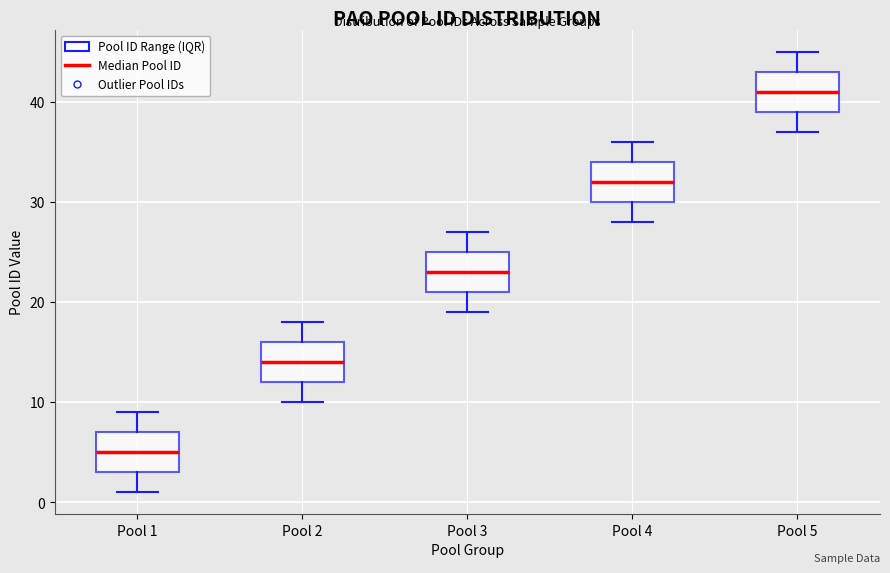

Reading left to right, transcribe this box plot: for each box, give where its median line is, the range the box spans, and where its two whiskers end, as read against the y-axis. The values are not printed on the chart, so give them approximately, as read against the axis.

Pool 1: median 5, box 3 to 7, whiskers 1 to 9
Pool 2: median 14, box 12 to 16, whiskers 10 to 18
Pool 3: median 23, box 21 to 25, whiskers 19 to 27
Pool 4: median 32, box 30 to 34, whiskers 28 to 36
Pool 5: median 41, box 39 to 43, whiskers 37 to 45